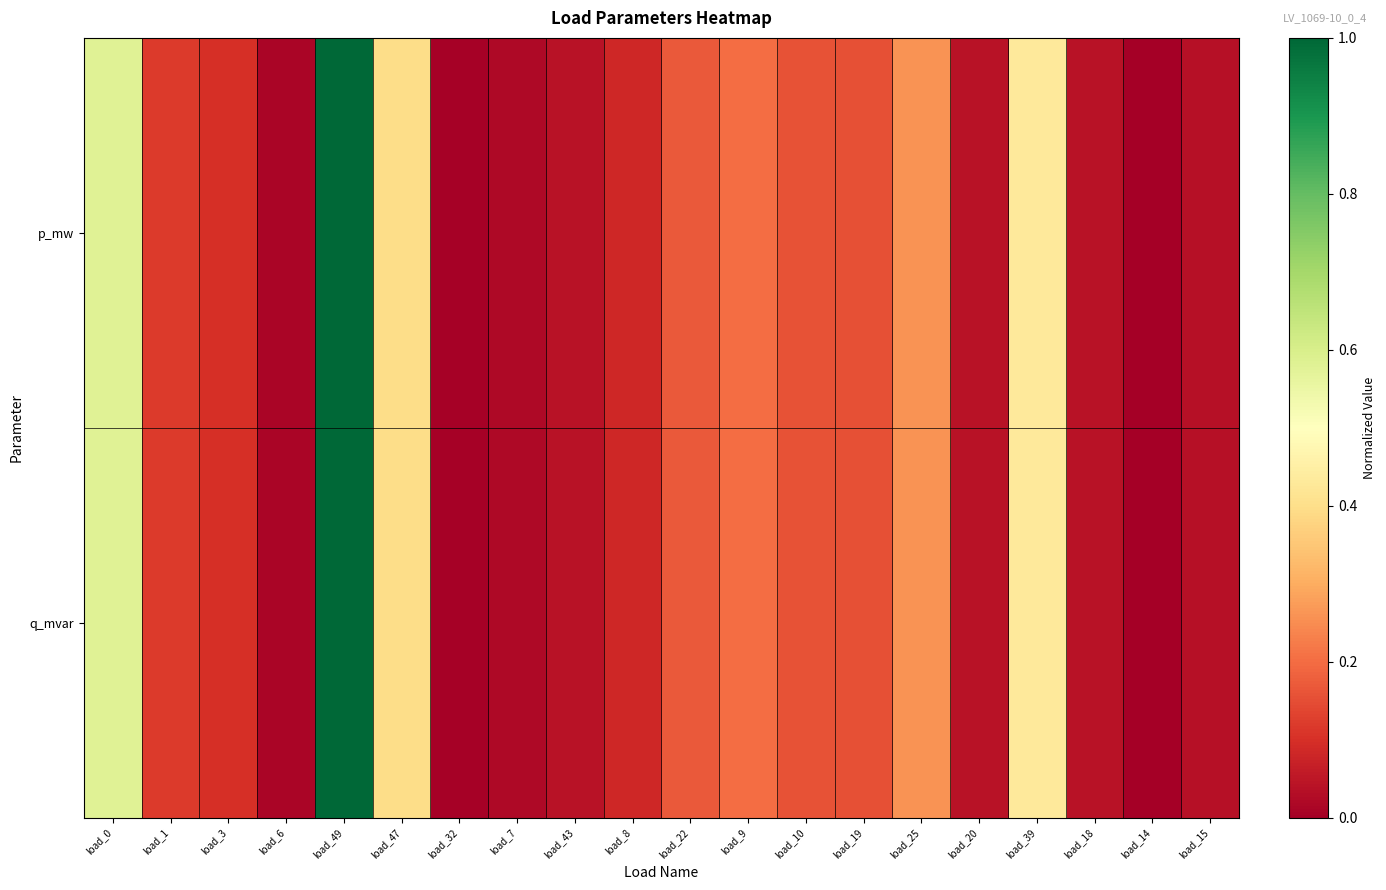

Count the number of data series in this chart.

2